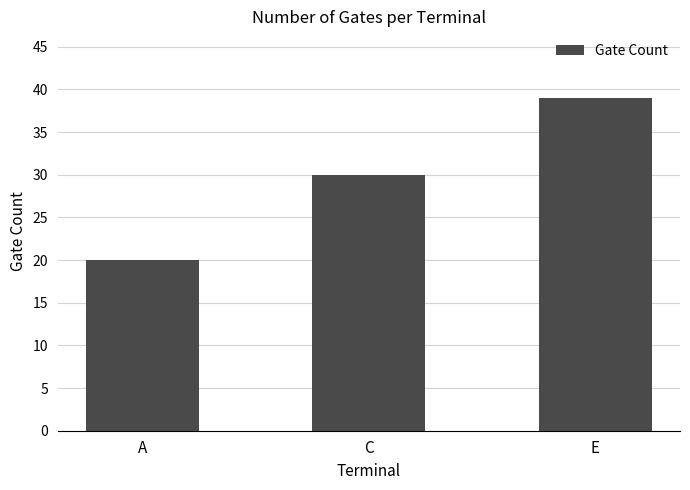

How many values are between 20 and 39?

3